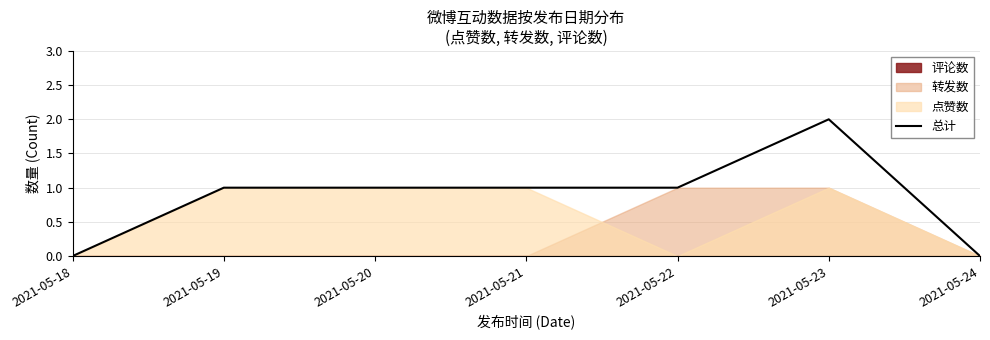

Rank the categories by value from lowest to highest.

2021-05-18, 2021-05-24, 2021-05-19, 2021-05-20, 2021-05-21, 2021-05-22, 2021-05-23